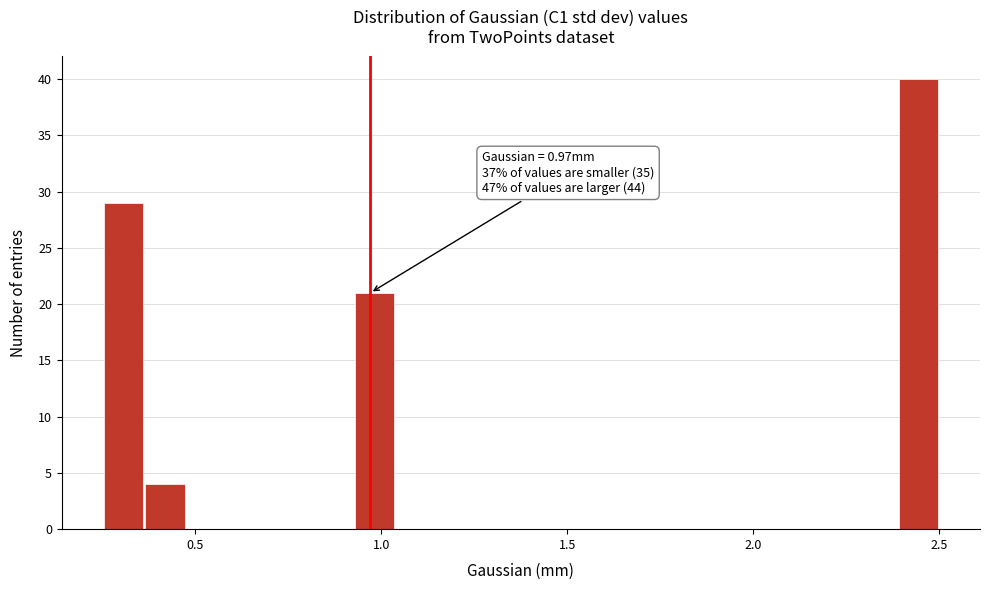

Read against the x-axis, roughly where is the centre of the tallest bar?

2.45